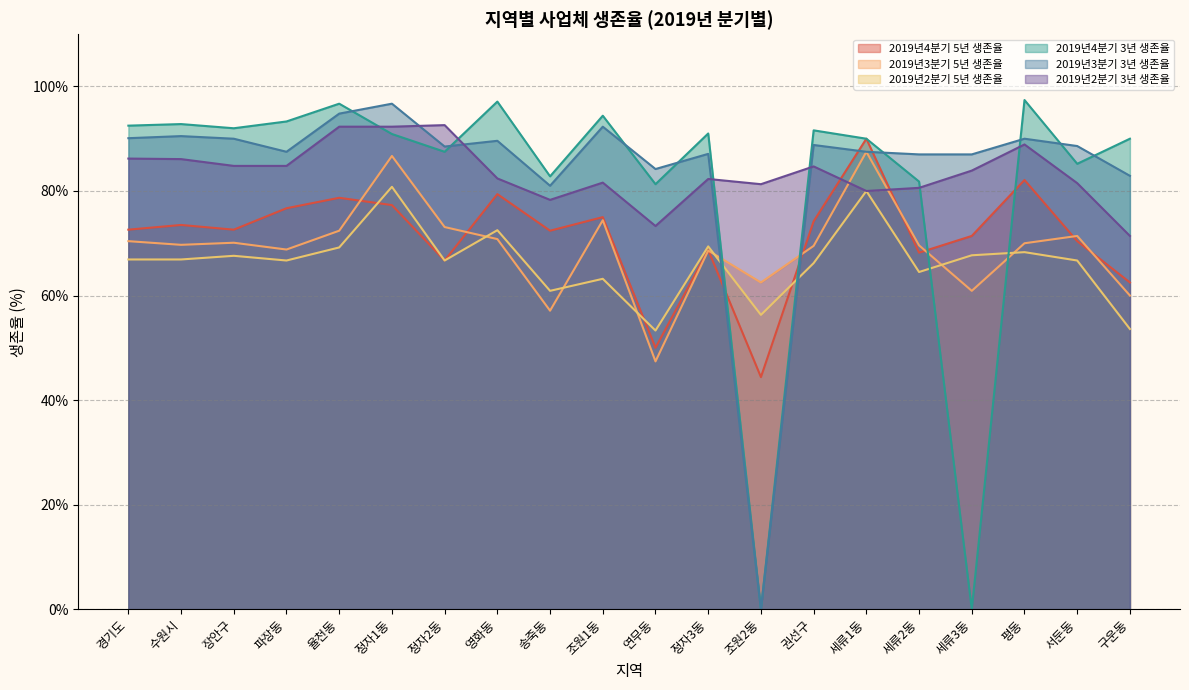

At which category is the sum across all series the highest?

정자1동